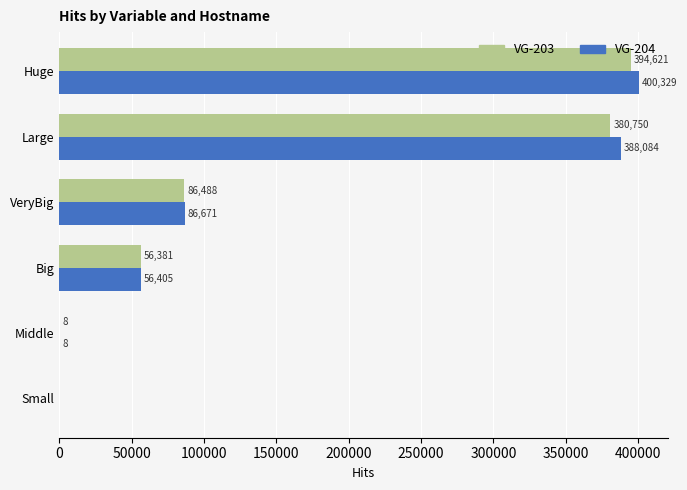

Count the number of data series in this chart.

2